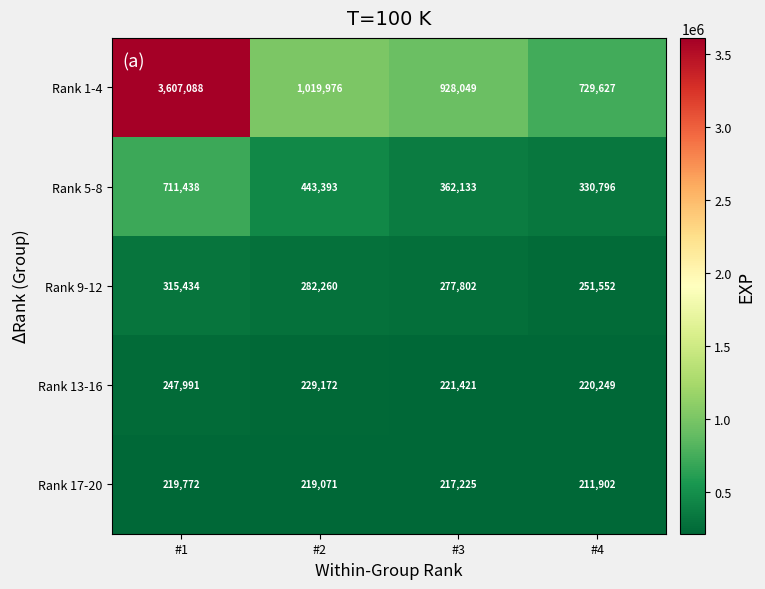

What is the difference between the maximum and minimum values in the Rank 5-8 series?

380642